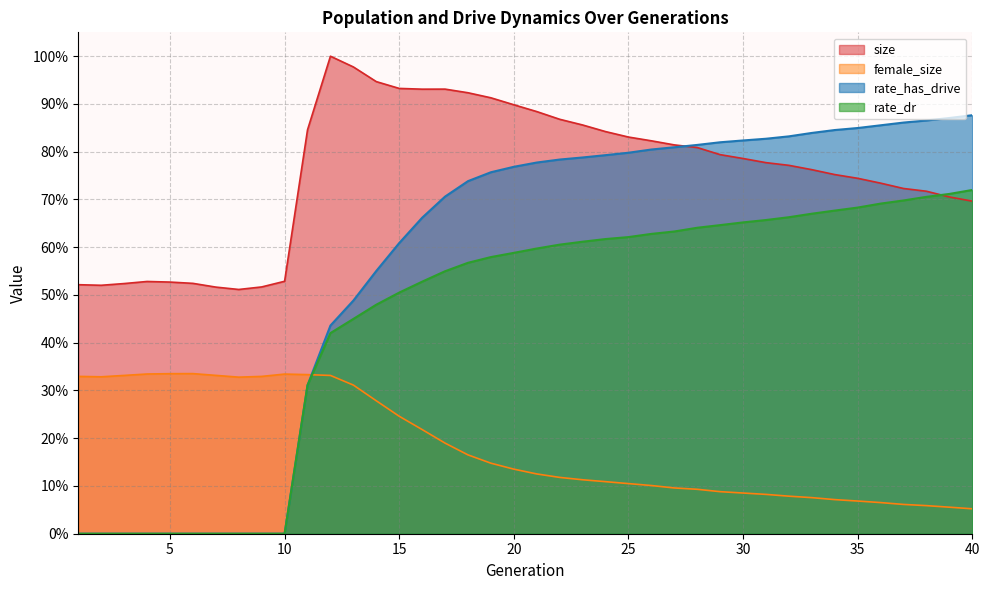

Reading left to right, extract all data points from this chart.

size: 0.5	0.5	0.5	0.5	0.5	0.5	0.5	0.5	0.5	0.5	0.8	1.0	1.0	0.9	0.9	0.9	0.9	0.9	0.9	0.9	0.9	0.9	0.9	0.8	0.8	0.8	0.8	0.8	0.8	0.8	0.8	0.8	0.8	0.8	0.7	0.7	0.7	0.7	0.7	0.7
female_size: 0.3	0.3	0.3	0.3	0.3	0.3	0.3	0.3	0.3	0.3	0.3	0.3	0.3	0.3	0.2	0.2	0.2	0.2	0.1	0.1	0.1	0.1	0.1	0.1	0.1	0.1	0.1	0.1	0.1	0.1	0.1	0.1	0.1	0.1	0.1	0.1	0.1	0.1	0.1	0.1
rate_dr: 0.0	0.0	0.0	0.0	0.0	0.0	0.0	0.0	0.0	0.0	0.3	0.4	0.4	0.5	0.5	0.5	0.5	0.6	0.6	0.6	0.6	0.6	0.6	0.6	0.6	0.6	0.6	0.6	0.6	0.7	0.7	0.7	0.7	0.7	0.7	0.7	0.7	0.7	0.7	0.7
rate_has_drive: 0.0	0.0	0.0	0.0	0.0	0.0	0.0	0.0	0.0	0.0	0.3	0.4	0.5	0.6	0.6	0.7	0.7	0.7	0.8	0.8	0.8	0.8	0.8	0.8	0.8	0.8	0.8	0.8	0.8	0.8	0.8	0.8	0.8	0.8	0.8	0.9	0.9	0.9	0.9	0.9